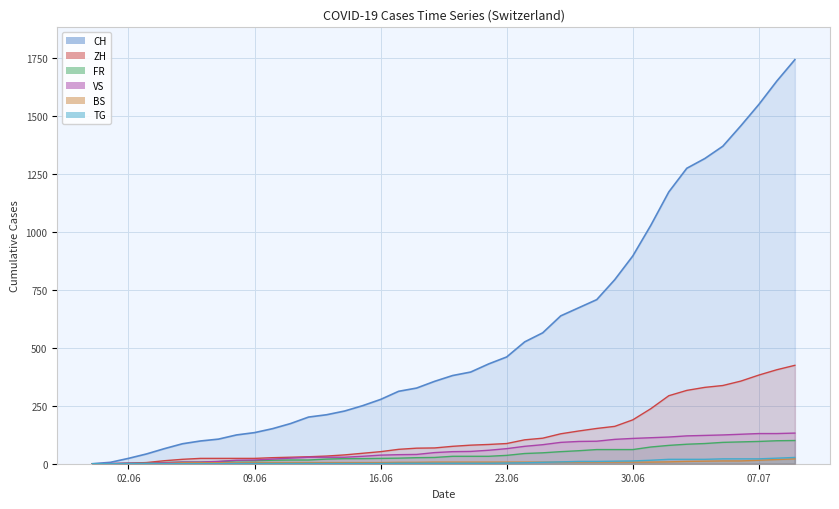

What are all the series names shown in the legend?

CH (line), ZH (line), FR (line), VS (line), BS (line), TG (line)